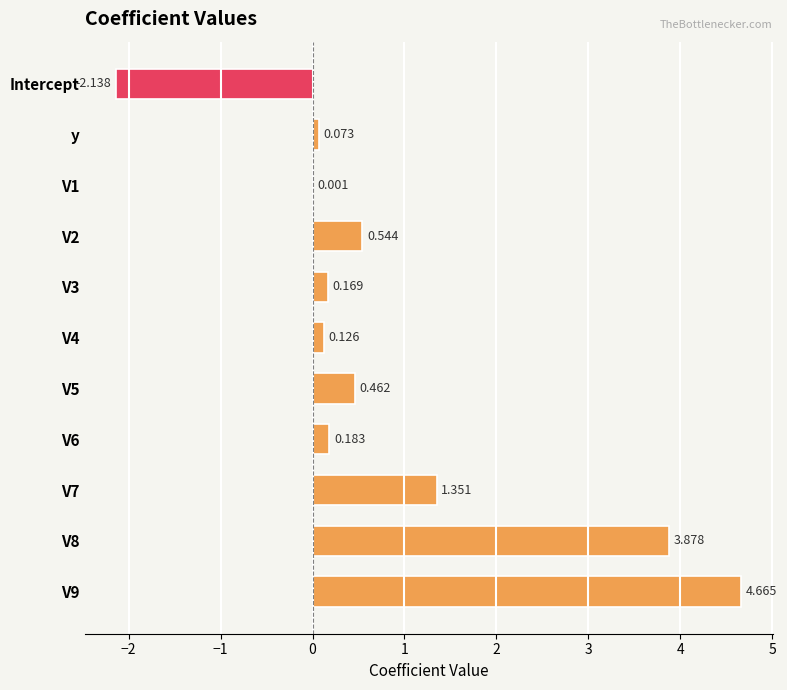

Are the bars horizontal?

Yes